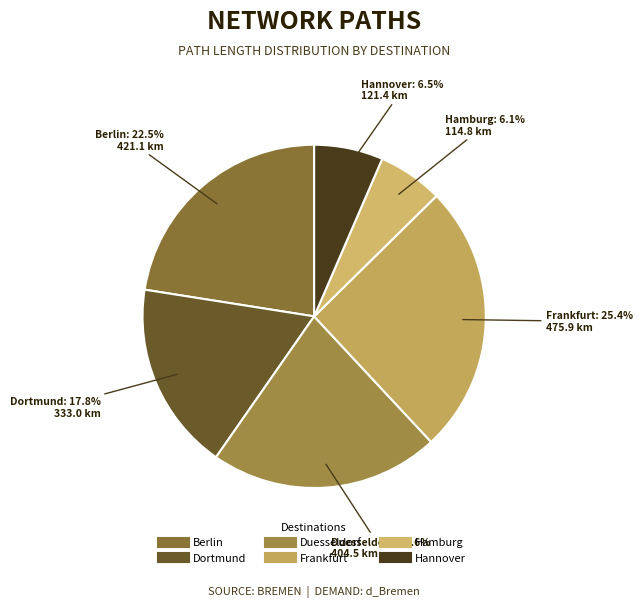

Count the number of slices in the pie.

6